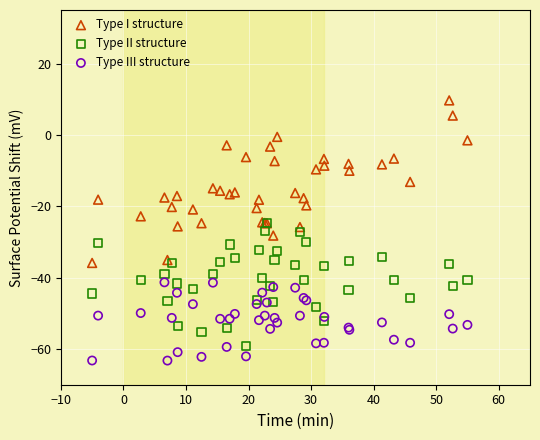

What are all the series names shown in the legend?

Type I structure, Type II structure, Type III structure